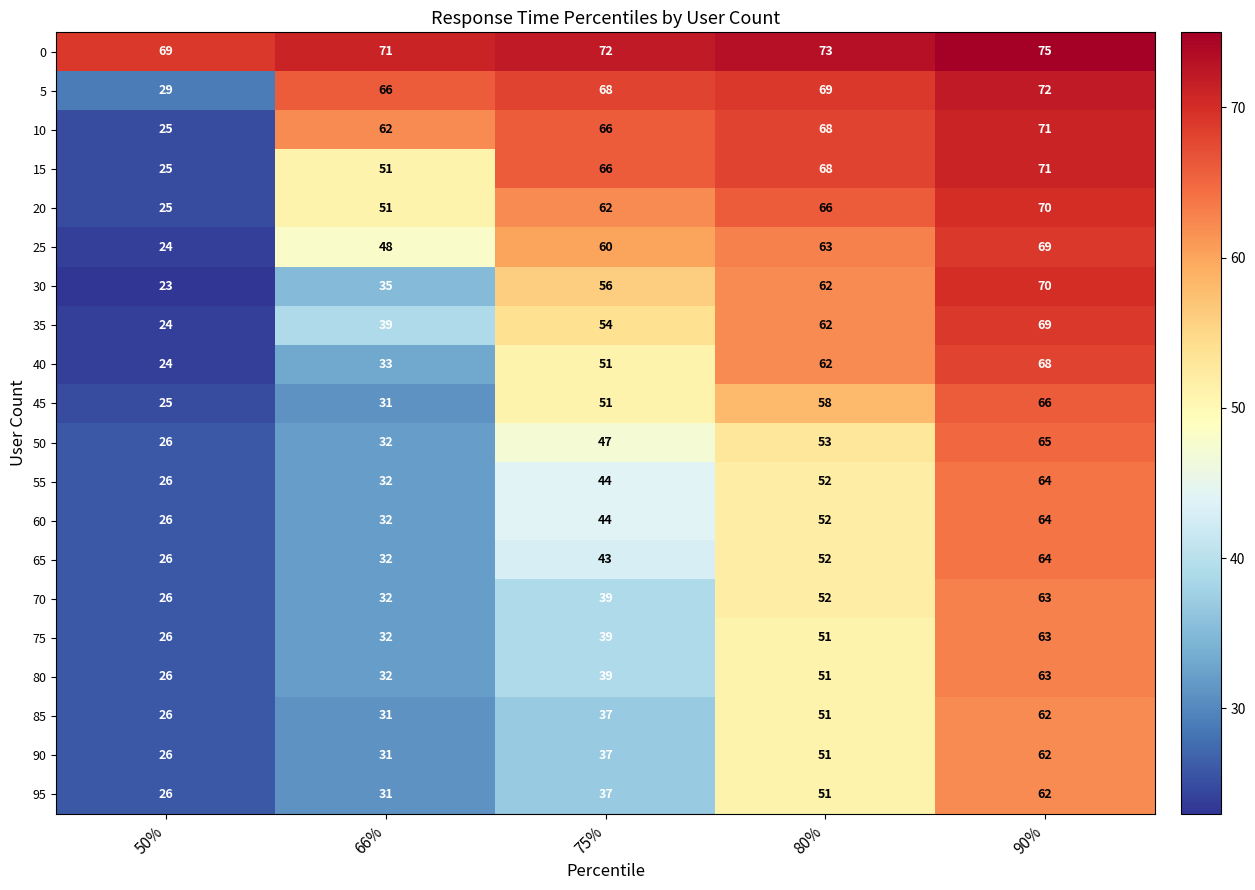

Which category has the highest value in the 0 series?

90%